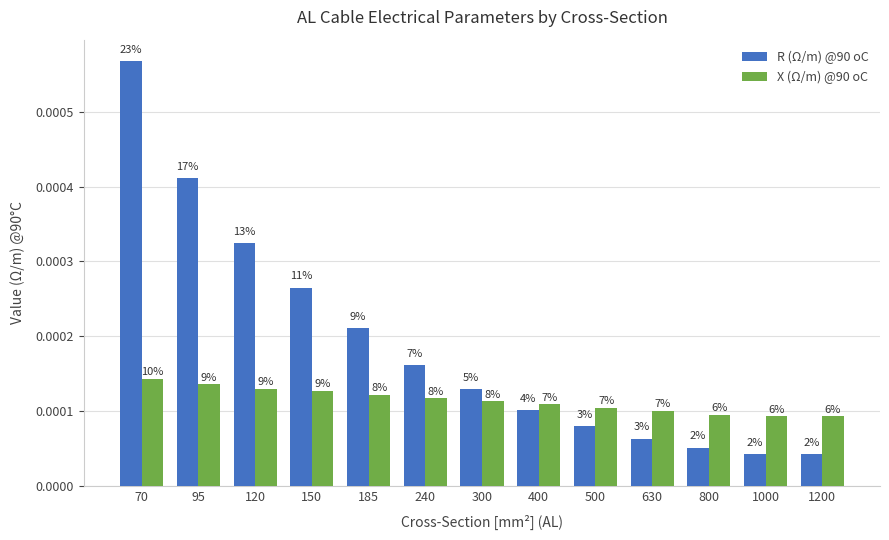

How many bars are there in total?

26